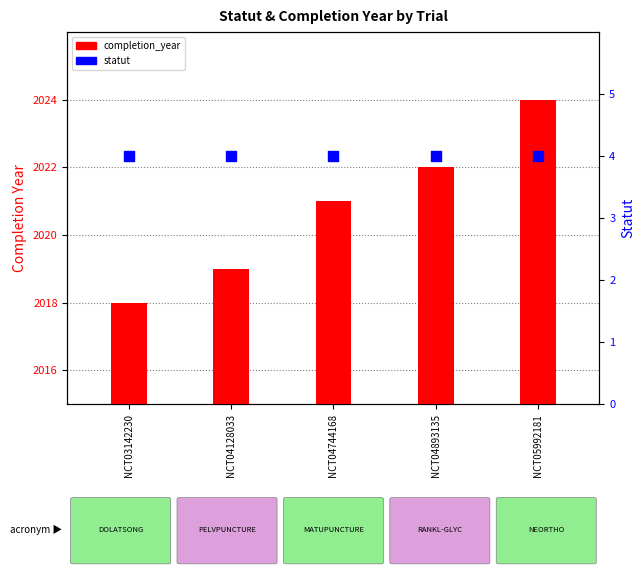

What is the total value across all series at NCT04893135?

2026